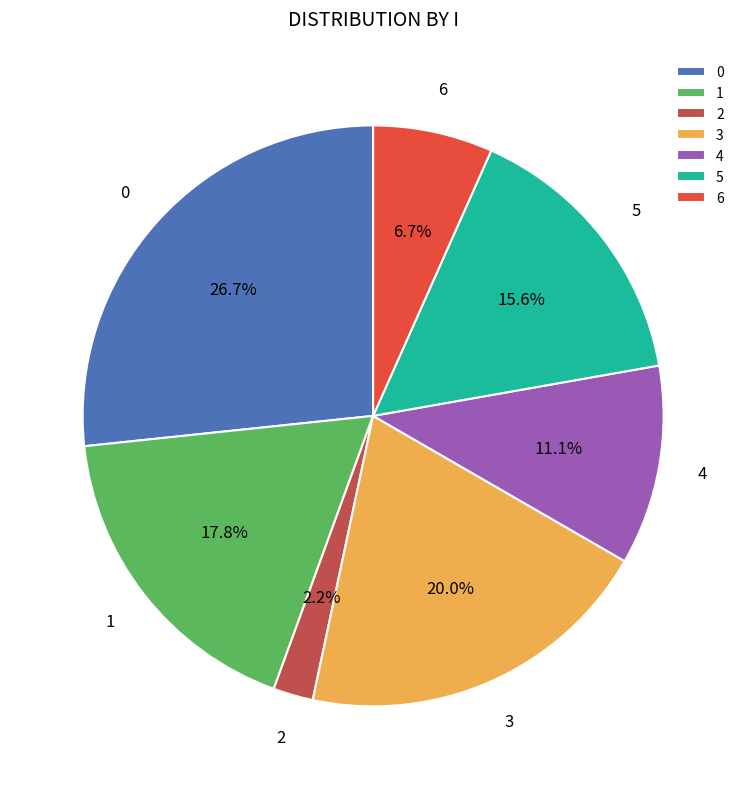

What percentage is NOT represented by 0?

73.3%